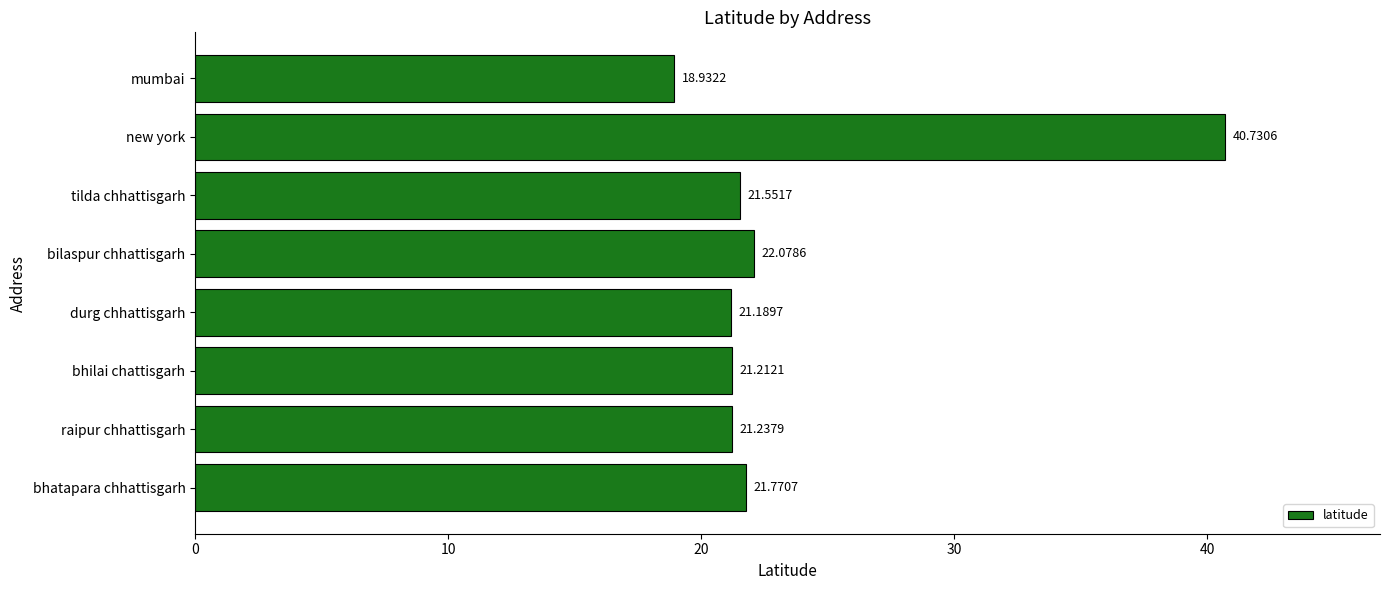

Are the bars grouped side by side (vs. stacked)?

No